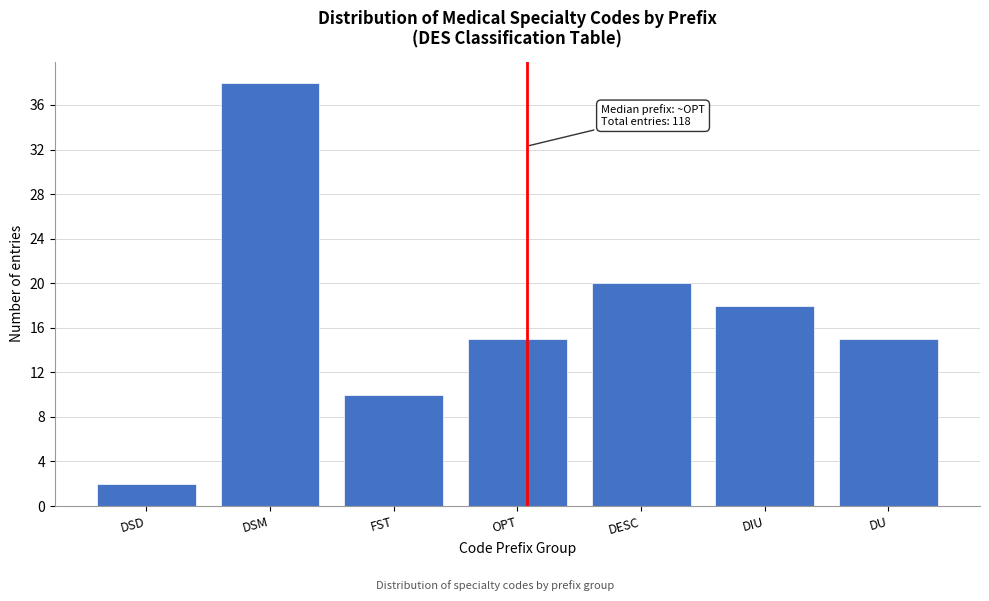

Reading left to right, what are all the values shown in this chart?

DSD=2	DSM=38	FST=10	OPT=15	DESC=20	DIU=18	DU=15